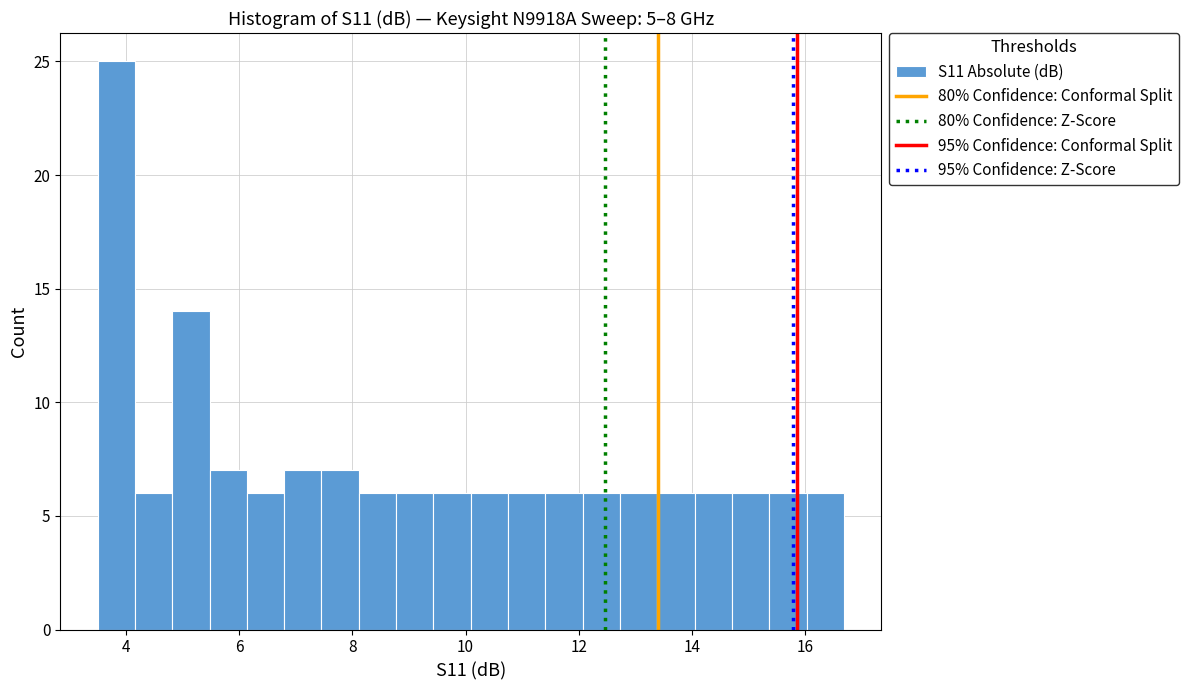

Read against the x-axis, roughly where is the centre of the tallest bar?

3.8